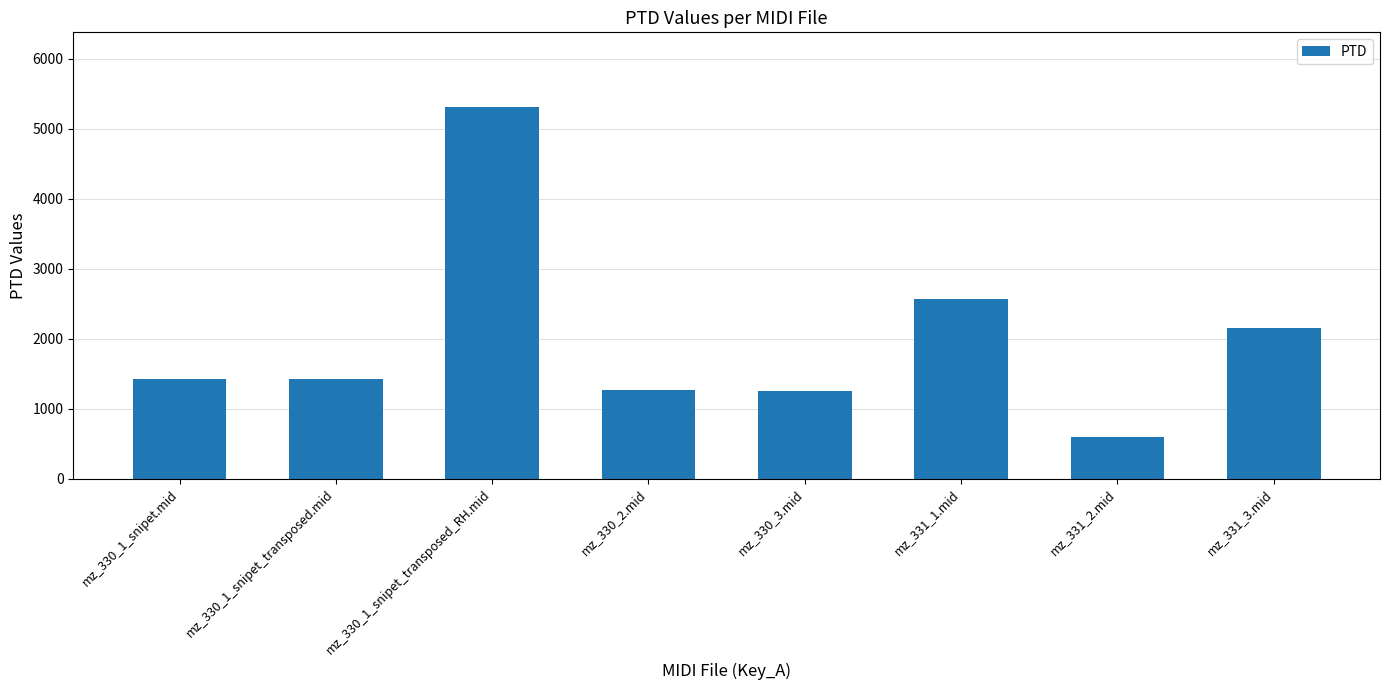

What value does the data have at mz_331_1.mid?

2565.1